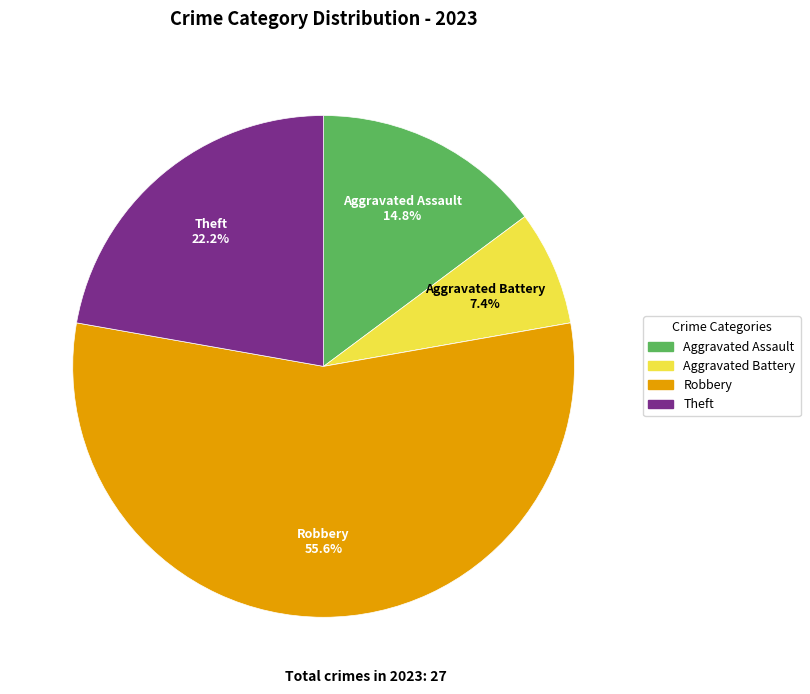

Is there any slice that represents more than half of the pie?

Yes